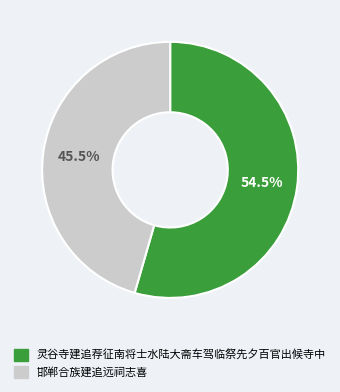

Between 邯郸合族建追远祠志喜 and 灵谷寺建追荐征南将士水陆大斋车驾临祭先夕百官出候寺中, which is larger?

灵谷寺建追荐征南将士水陆大斋车驾临祭先夕百官出候寺中